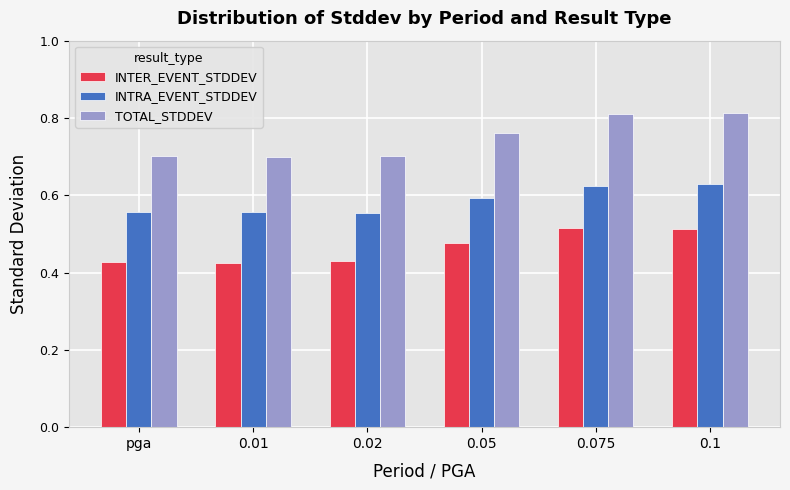

What is the label of the 4th bar from the right?

0.02